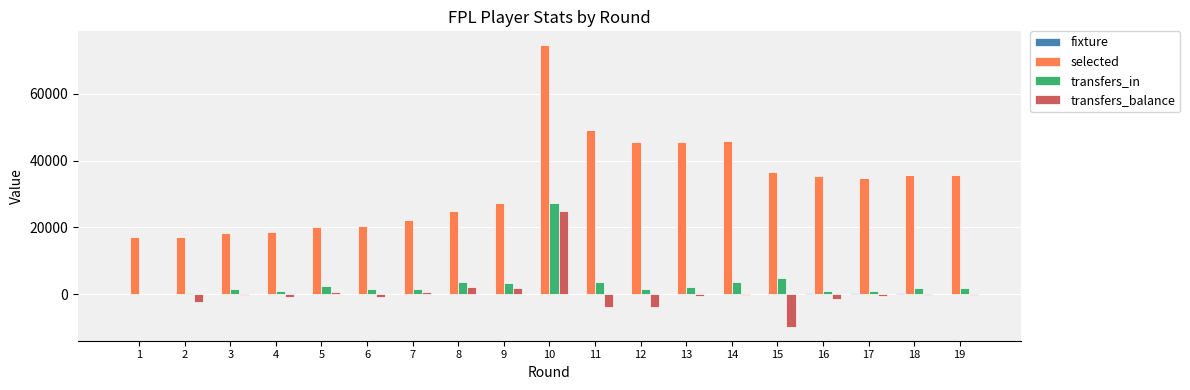

What is the total value across all series at 19?

37478